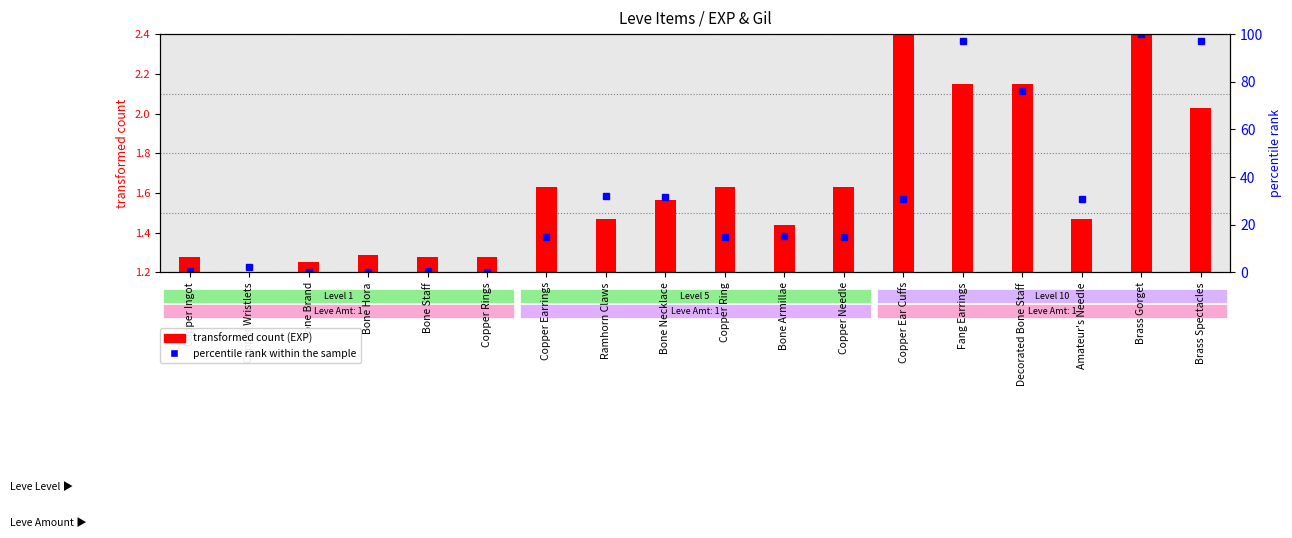

Does the chart contain stacked bars?

No